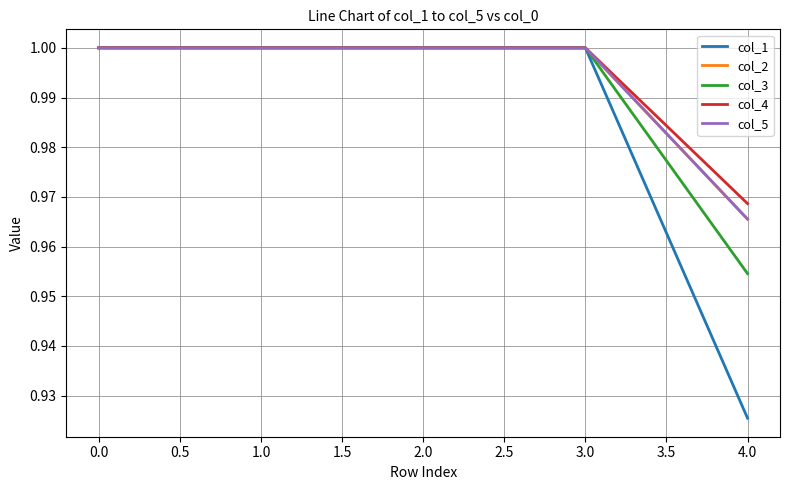

True or false: col_2 and col_5 intersect in this chart.

False